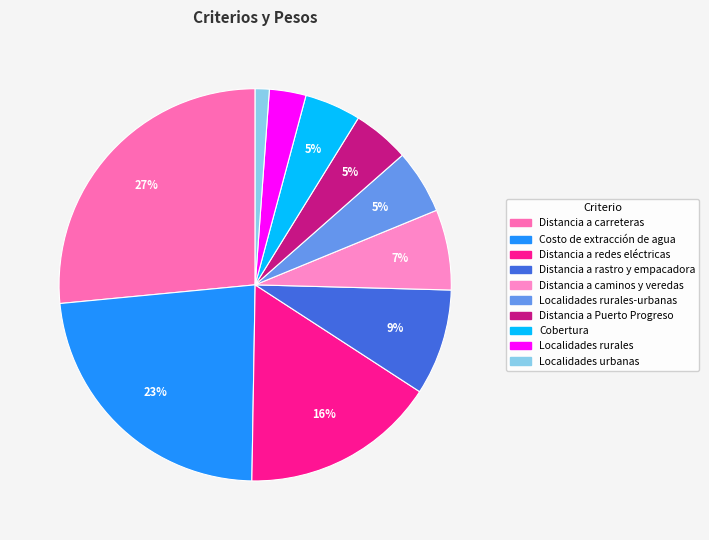

How many slices are in this pie chart?

10